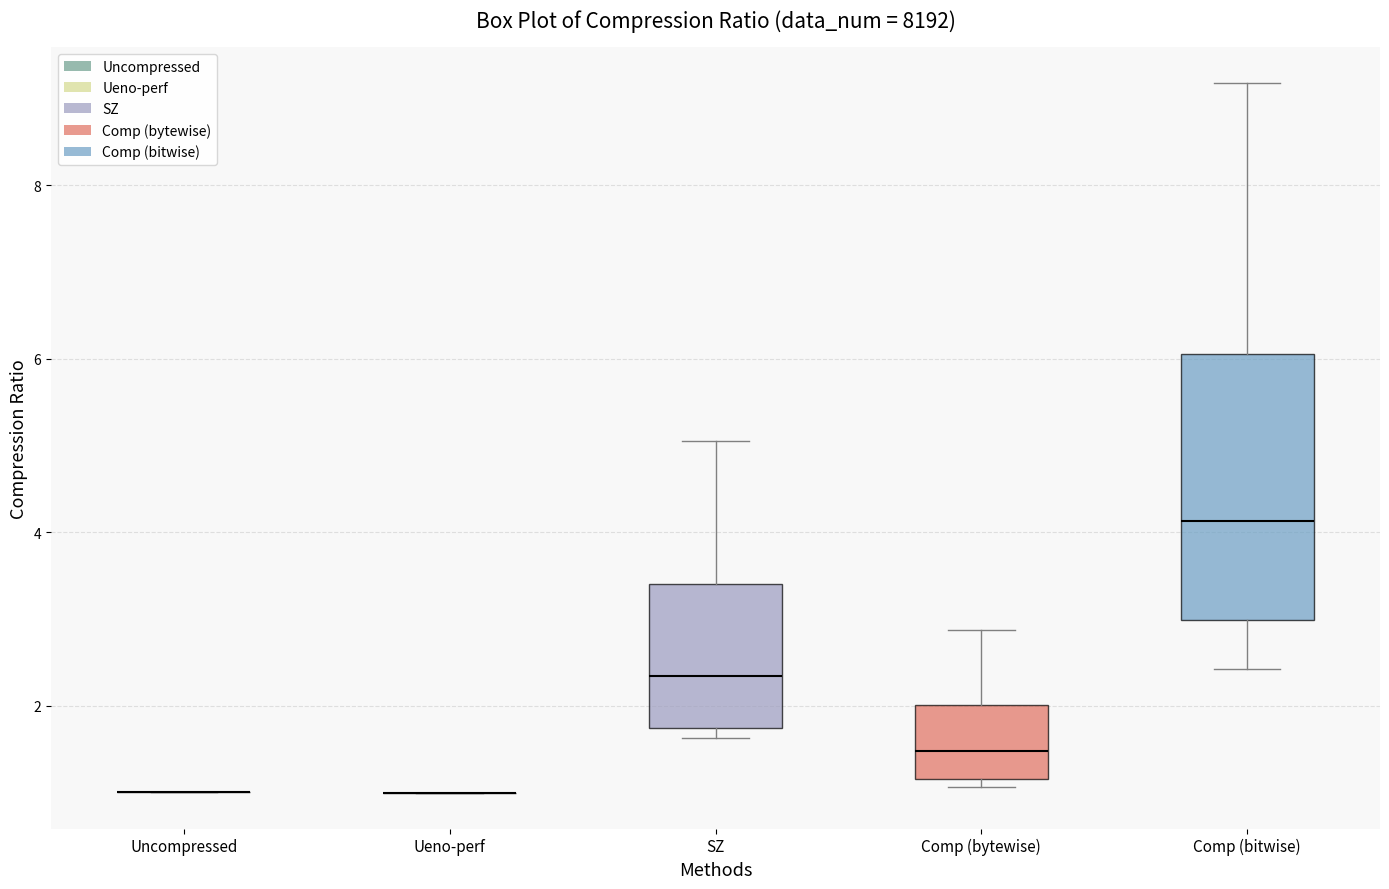

Where does the upper whisker of the box for Comp (bitwise) end on the y-axis? The values are not printed on the chart, so give them approximately, as read against the axis.

9.2